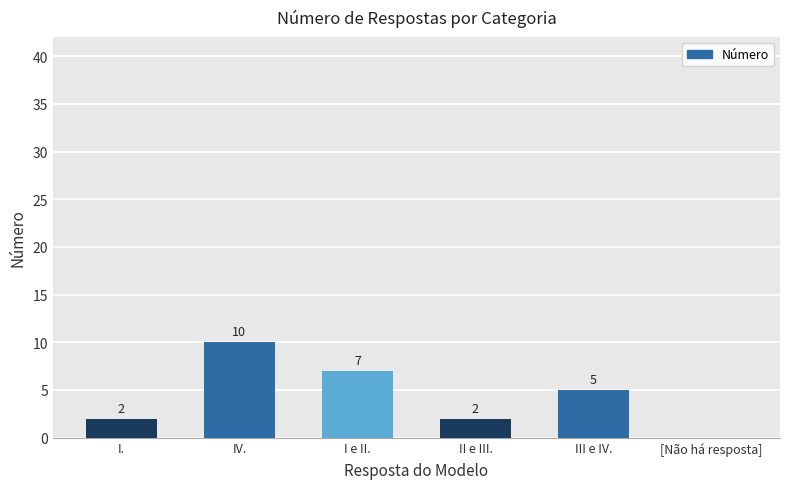

Are the bars horizontal?

No